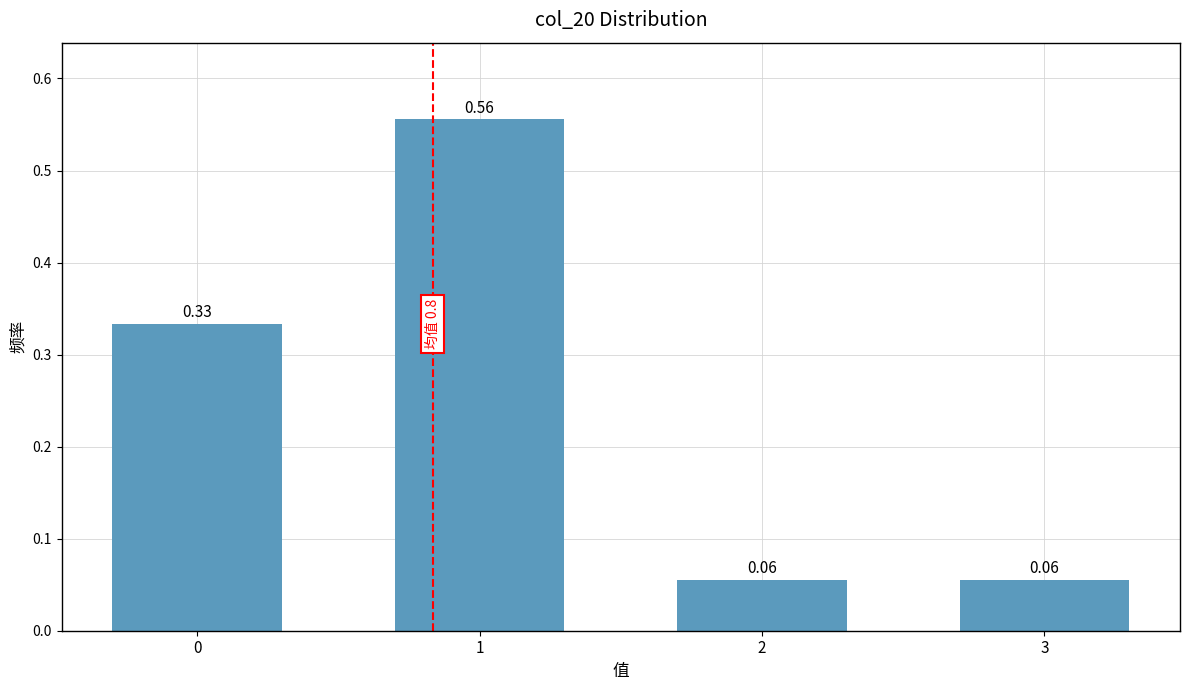

What is the sum of all values?

1.0